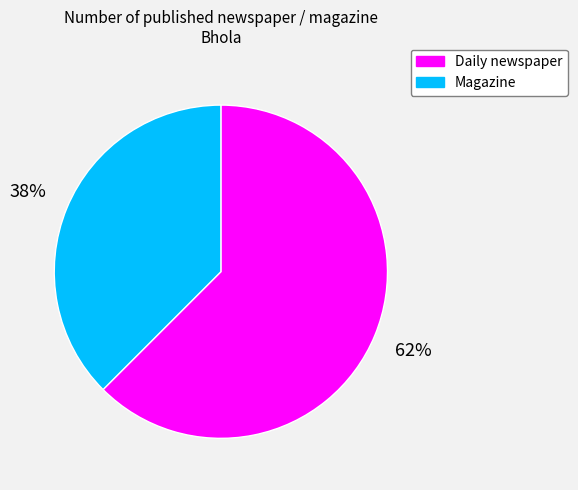

To the nearest percent, what is the average slice percentage?

50%